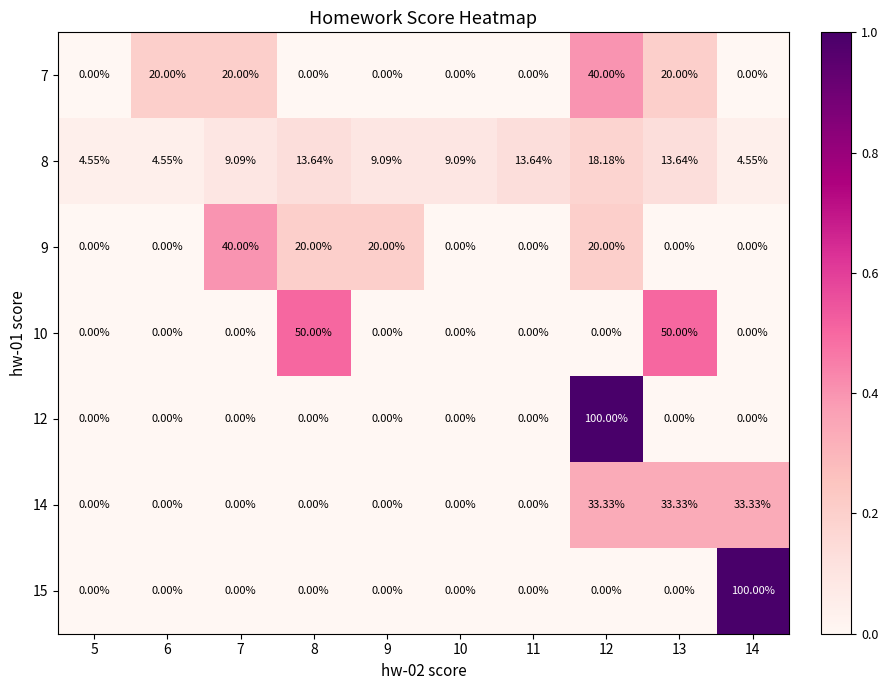

Is the value of 12 at 13 greater than the value of 9 at 12?

No